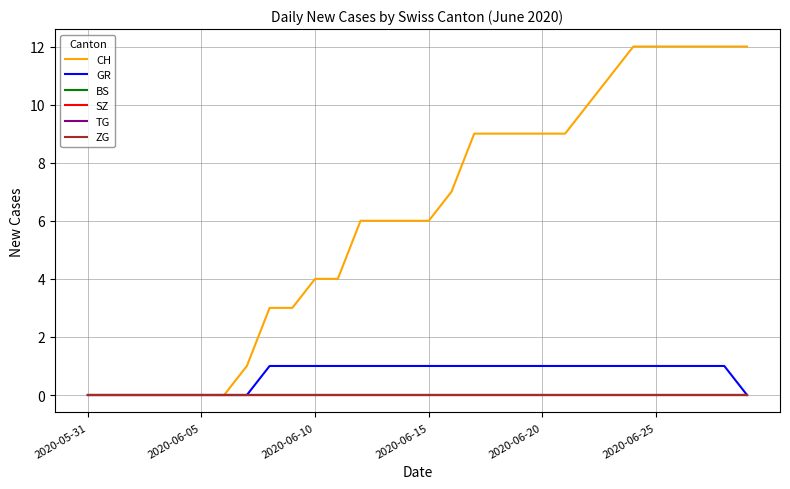

Which label corresponds to the smallest value in the chart?

2020-05-31